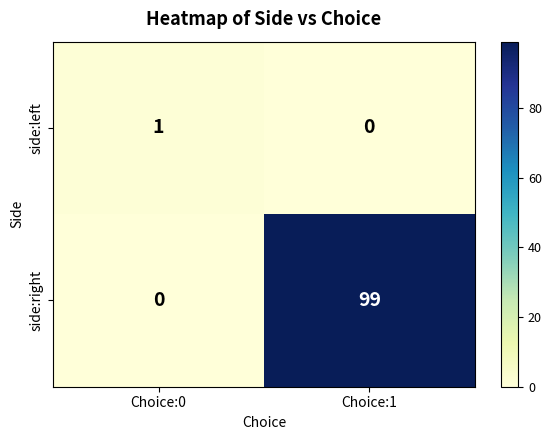

At which category is the sum across all series the highest?

Choice:1